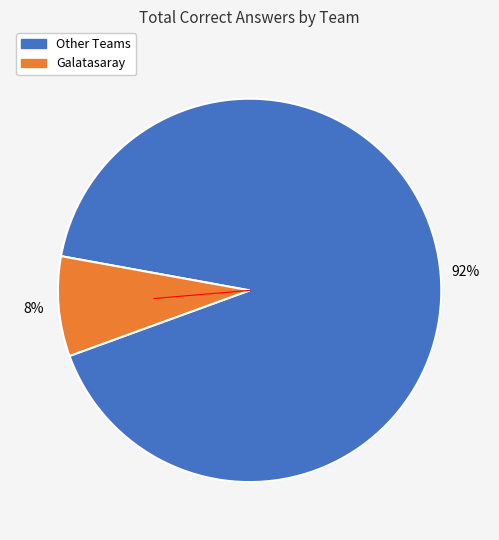

Is there a majority slice in this chart?

Yes